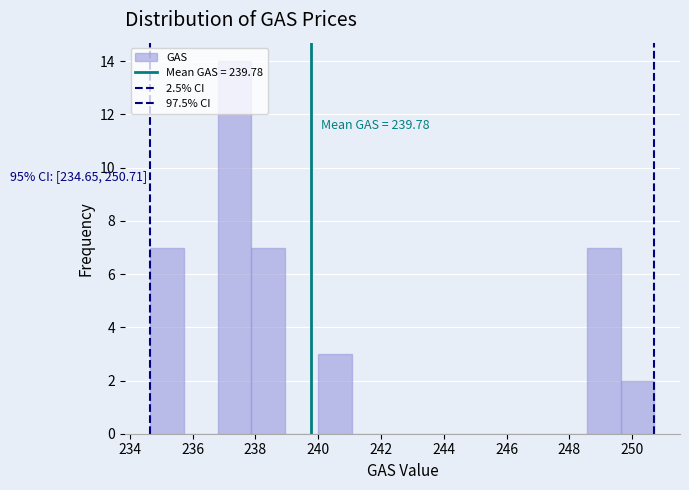

Over which range of the x-axis is the bar tallest?

236.8 to 237.8